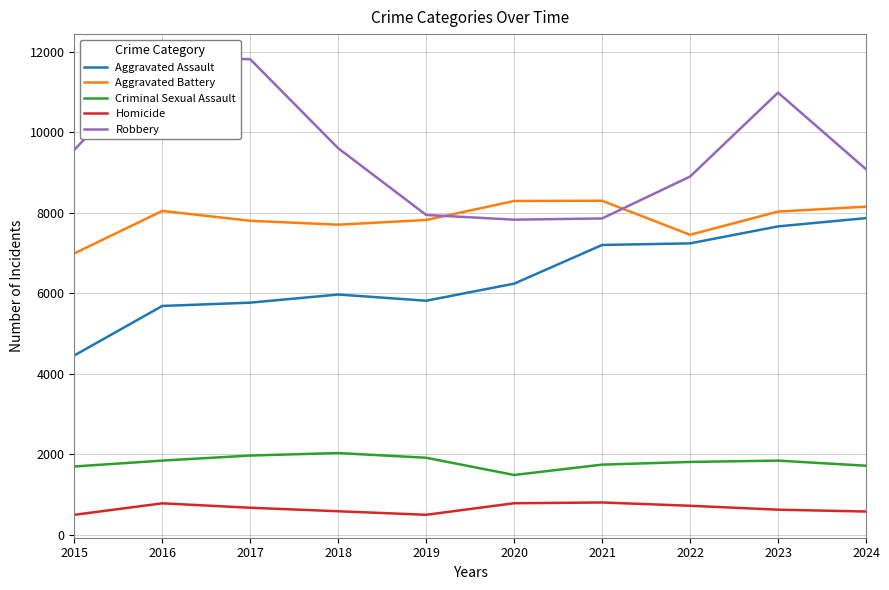

True or false: Aggravated Assault and Criminal Sexual Assault cross at least once.

False